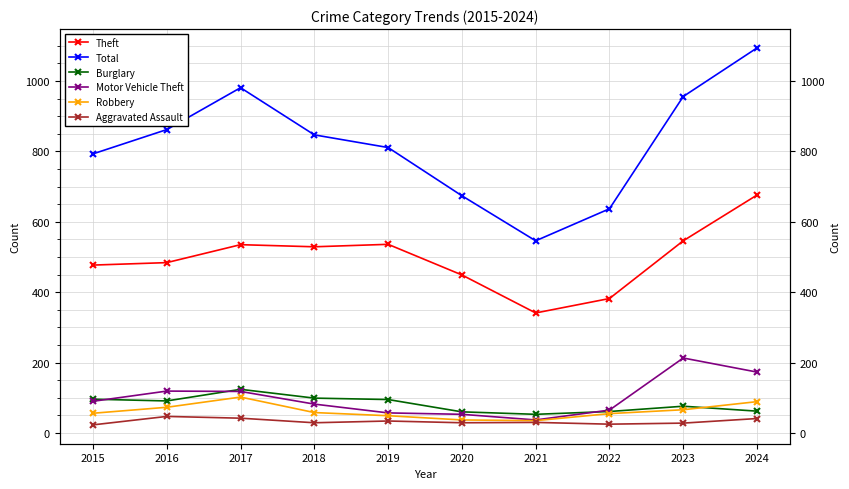

List the series in order of their peak value, lowest first.

Aggravated Assault, Robbery, Burglary, Motor Vehicle Theft, Theft, Total